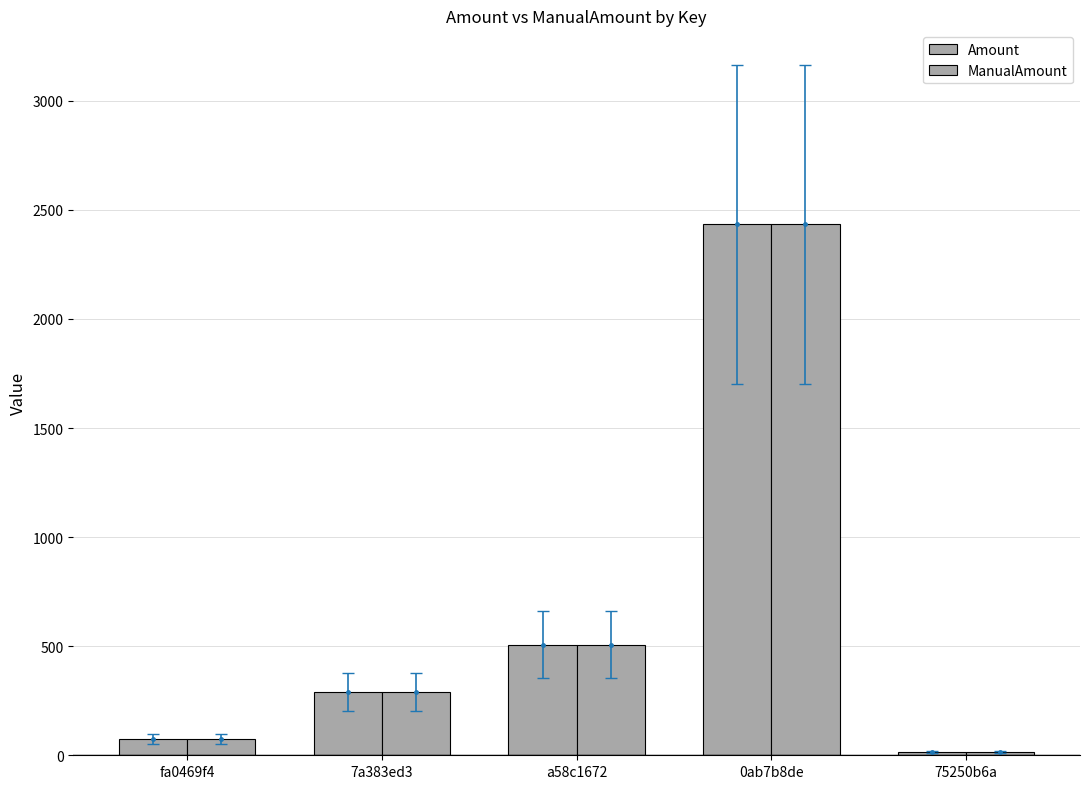

What is the maximum value shown in the chart?

2434.6